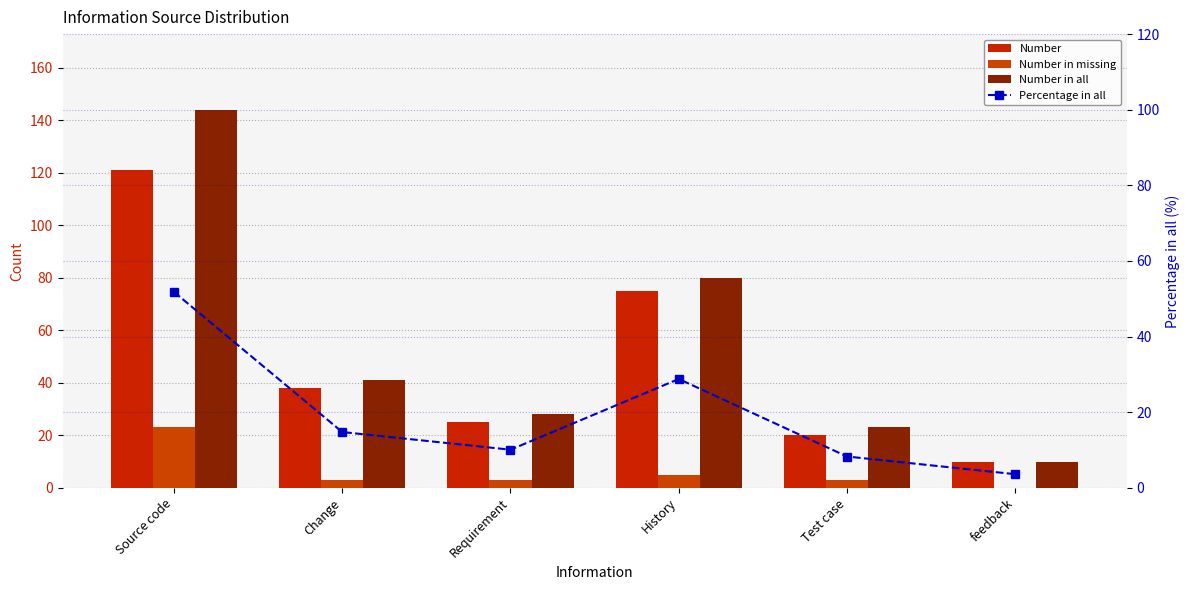

Reading left to right, transcribe all the data shown in this chart.

Number: Source code=121.0	Change=38.0	Requirement=25.0	History=75.0	Test case=20.0	feedback=10.0
Number in missing: Source code=23.0	Change=3.0	Requirement=3.0	History=5.0	Test case=3.0	feedback=0.0
Number in all: Source code=144.0	Change=41.0	Requirement=28.0	History=80.0	Test case=23.0	feedback=10.0
Percentage in all: Source code=51.8	Change=14.7	Requirement=10.1	History=28.8	Test case=8.3	feedback=3.6